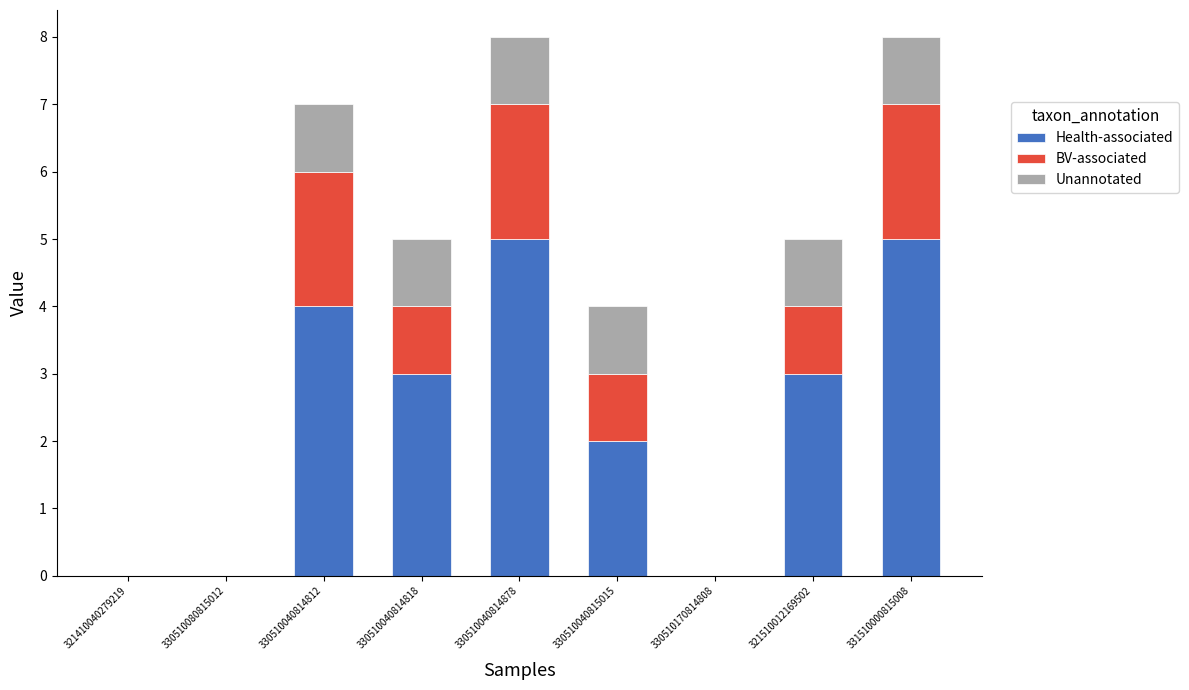

What is the maximum value for Health-associated?

5